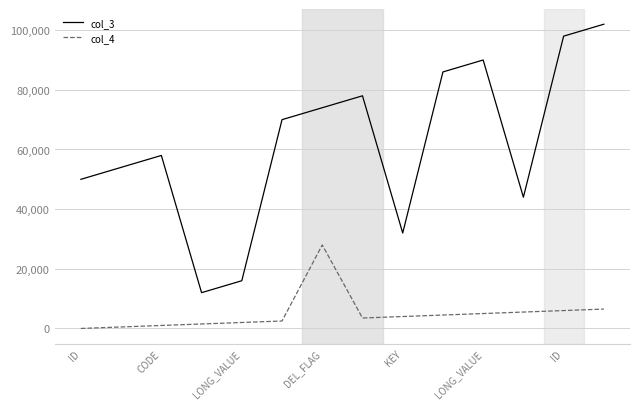

List the series in order of their overall mean, lowest first.

col_4, col_3